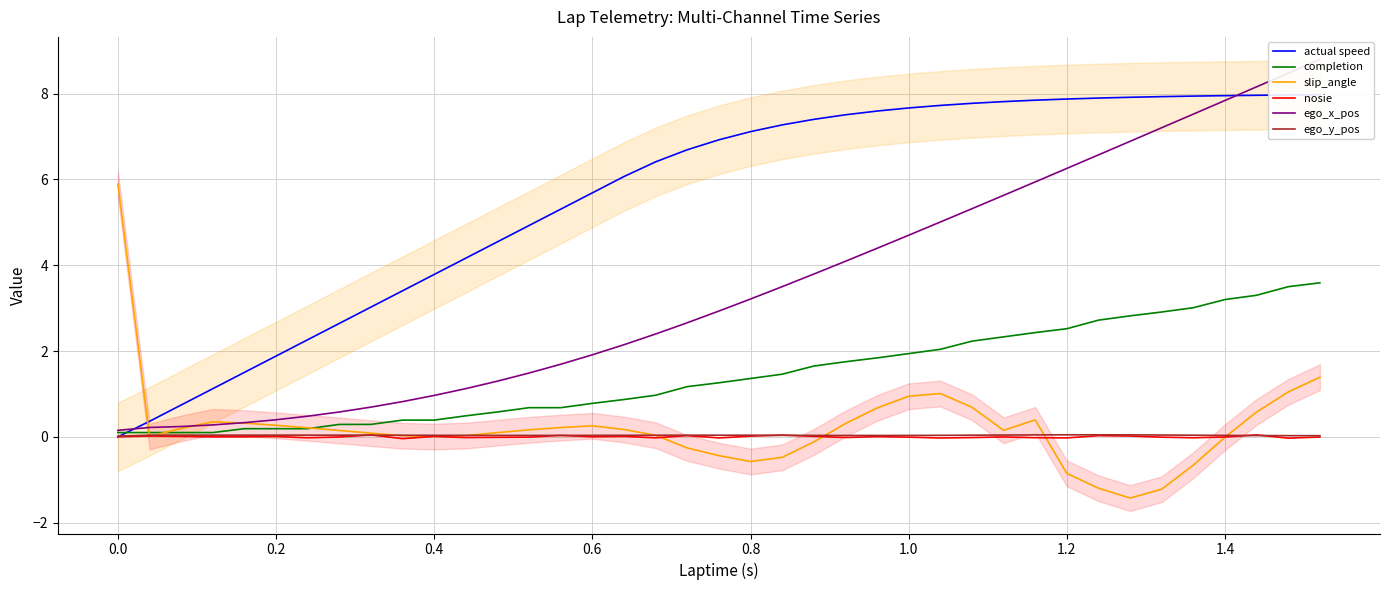

Which series has the largest total across all categories?

actual speed